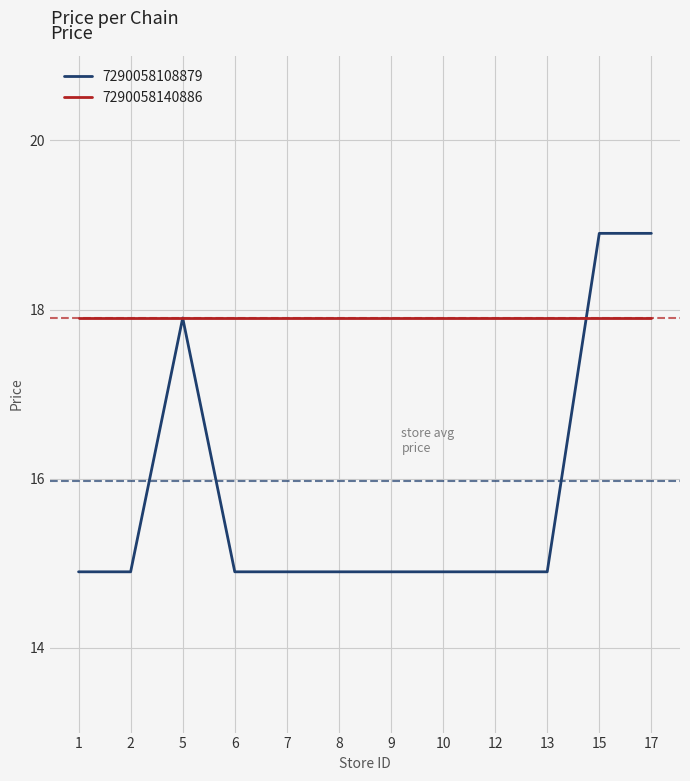

Does the chart display data point markers on the line(s)?

No